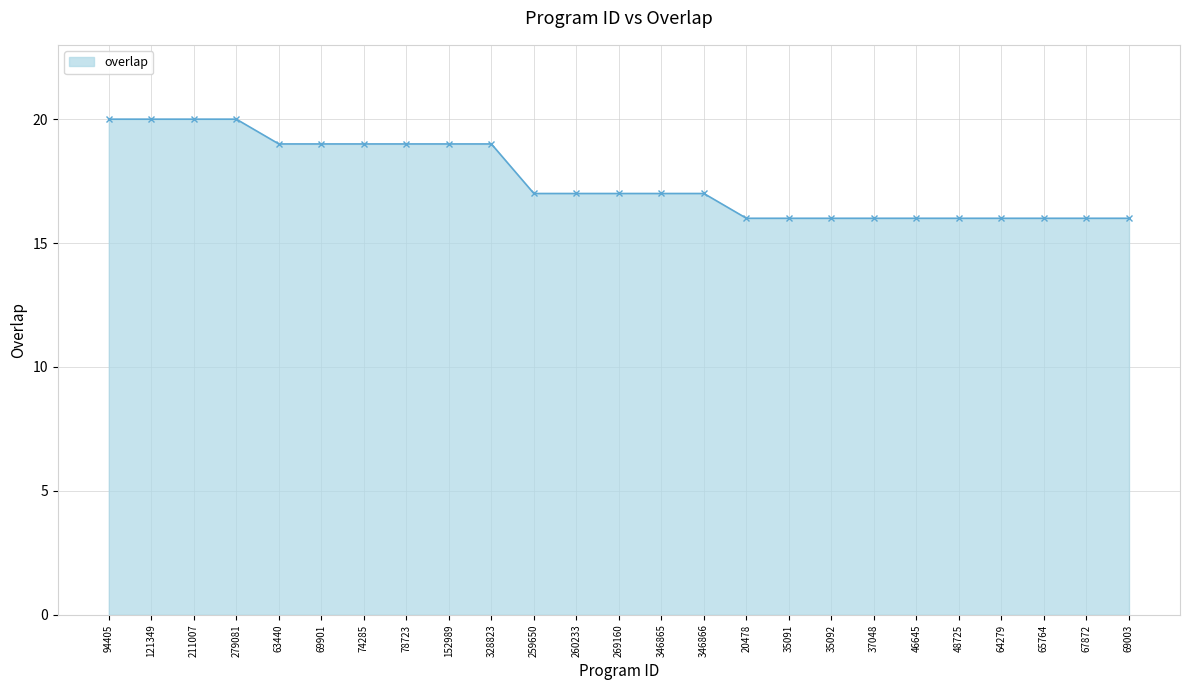

How many categories are shown in the chart?

25